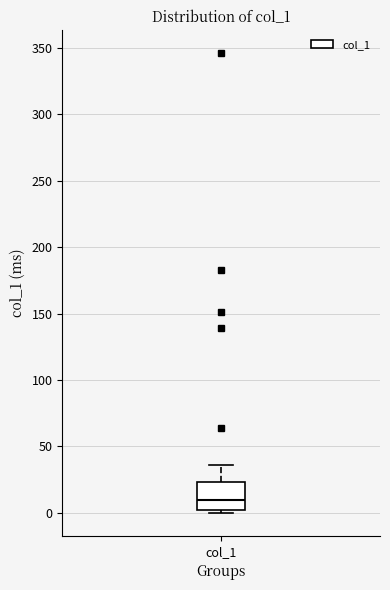

Transcribe this box plot: give where the median line is, the range the box spans, and where the two whiskers end, as read against the y-axis. The values are not printed on the chart, so give them approximately, as read against the axis.

median 10, box 0 to 25, whiskers 0 (just below the box's lower edge) to 35